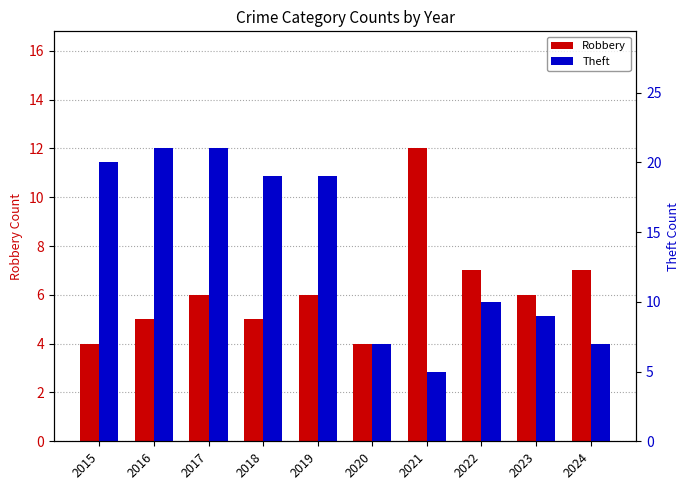

How many values in the Robbery series exceed 6?

3